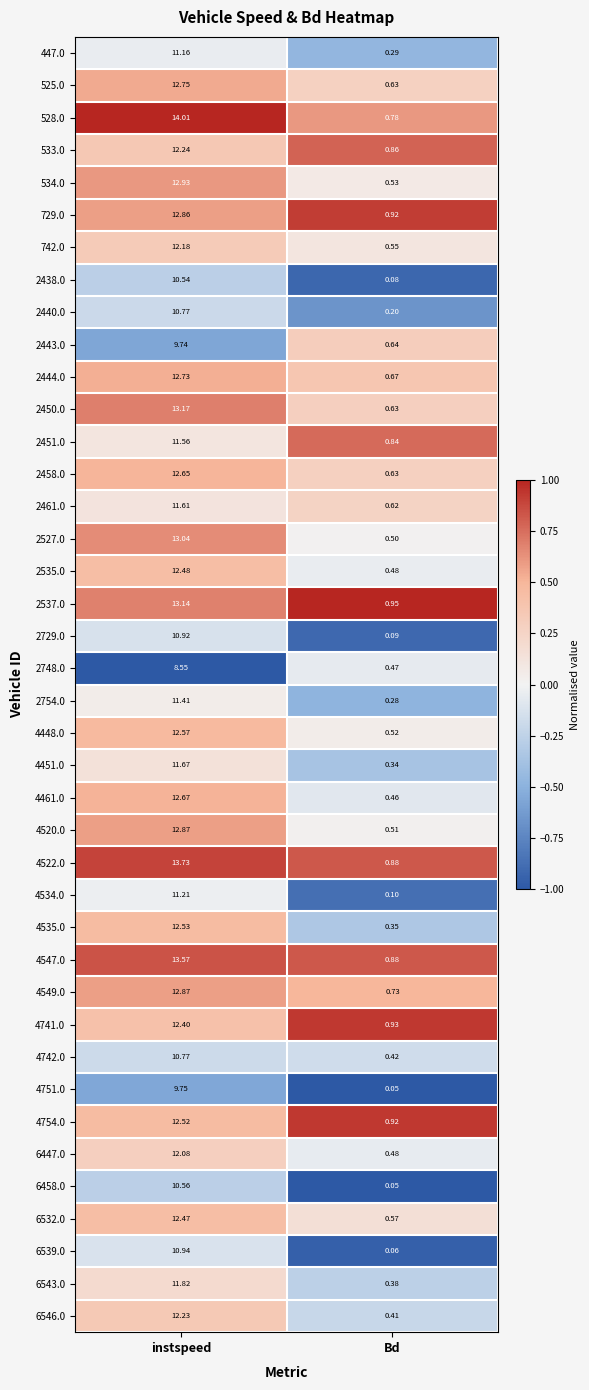

At which category is the sum across all series the highest?

instspeed